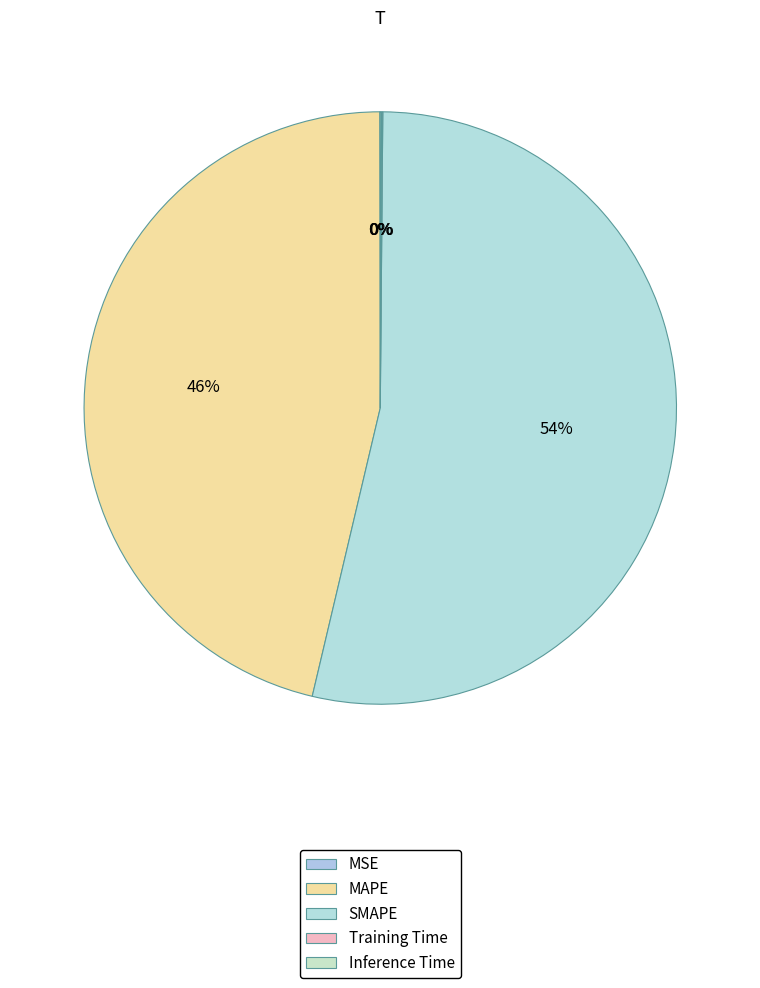

How many segments does this pie chart have?

5